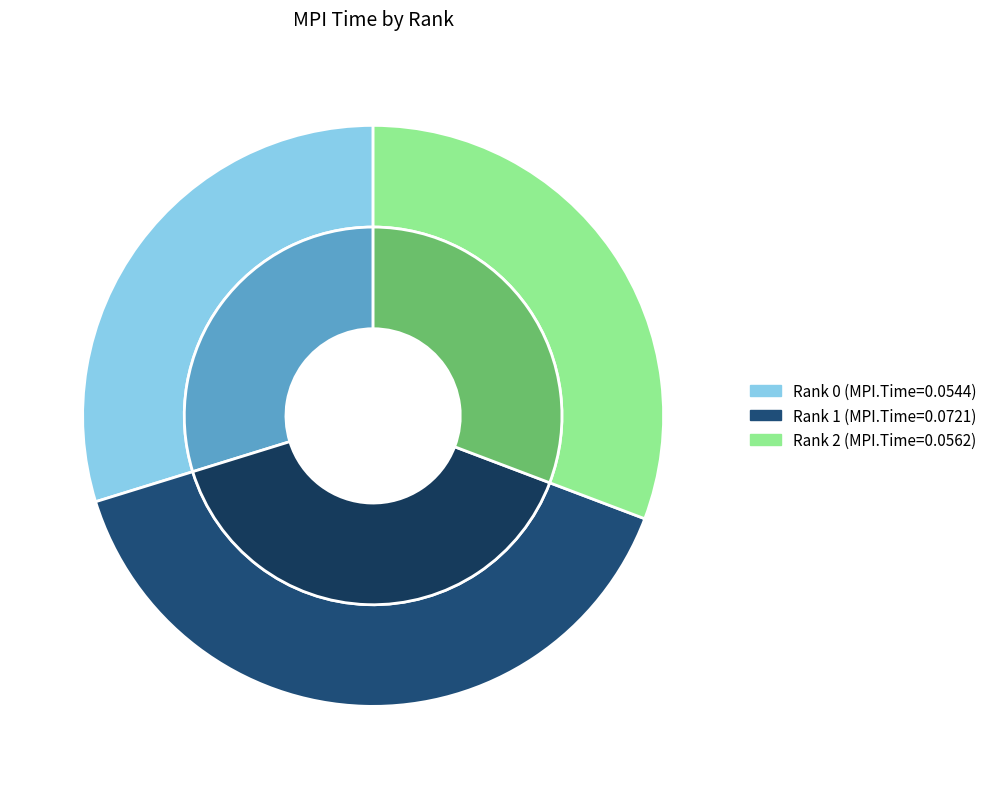

What percentage is the 2 slice, to the nearest percent?

31%